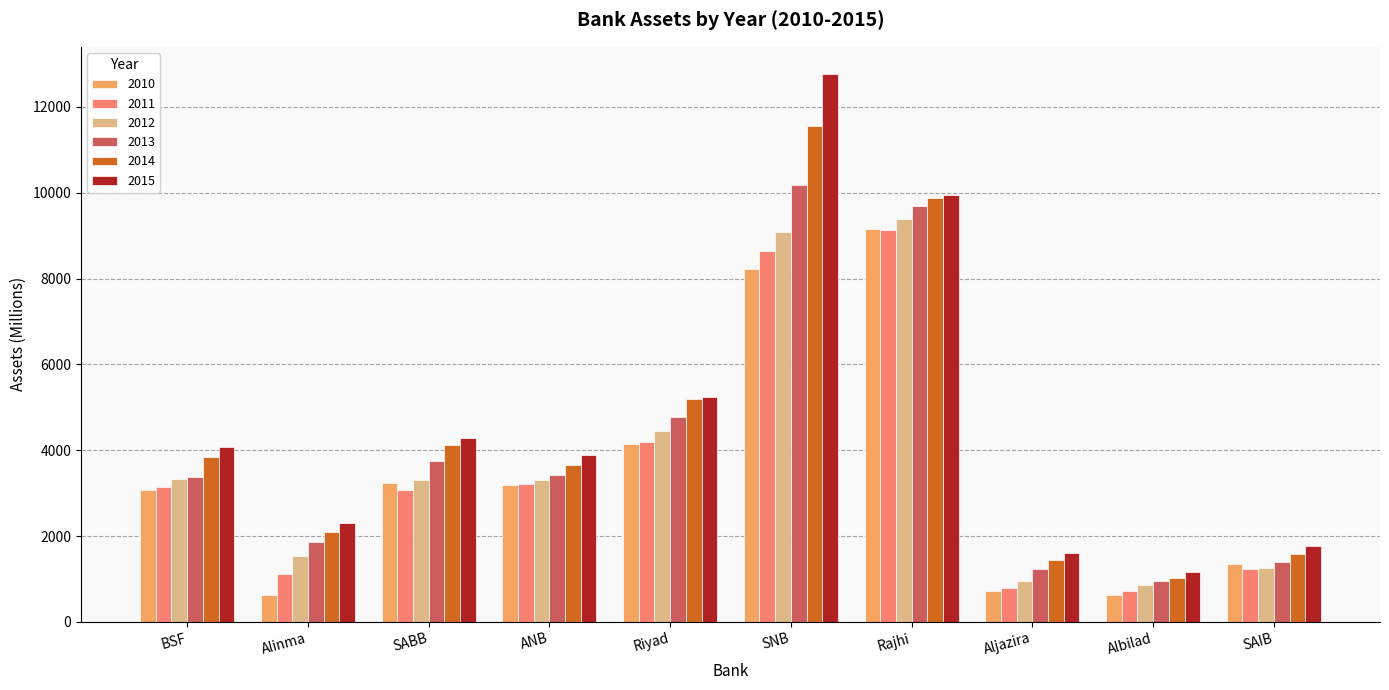

What is the sum of all 2011 values?

35275.3